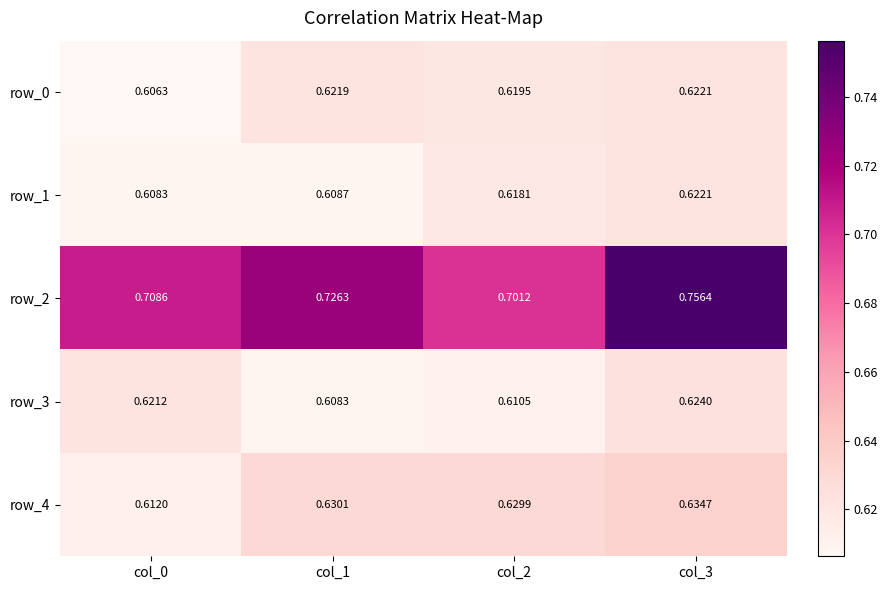

The row_2 series shows 0.2 at col_0. True or false?

False